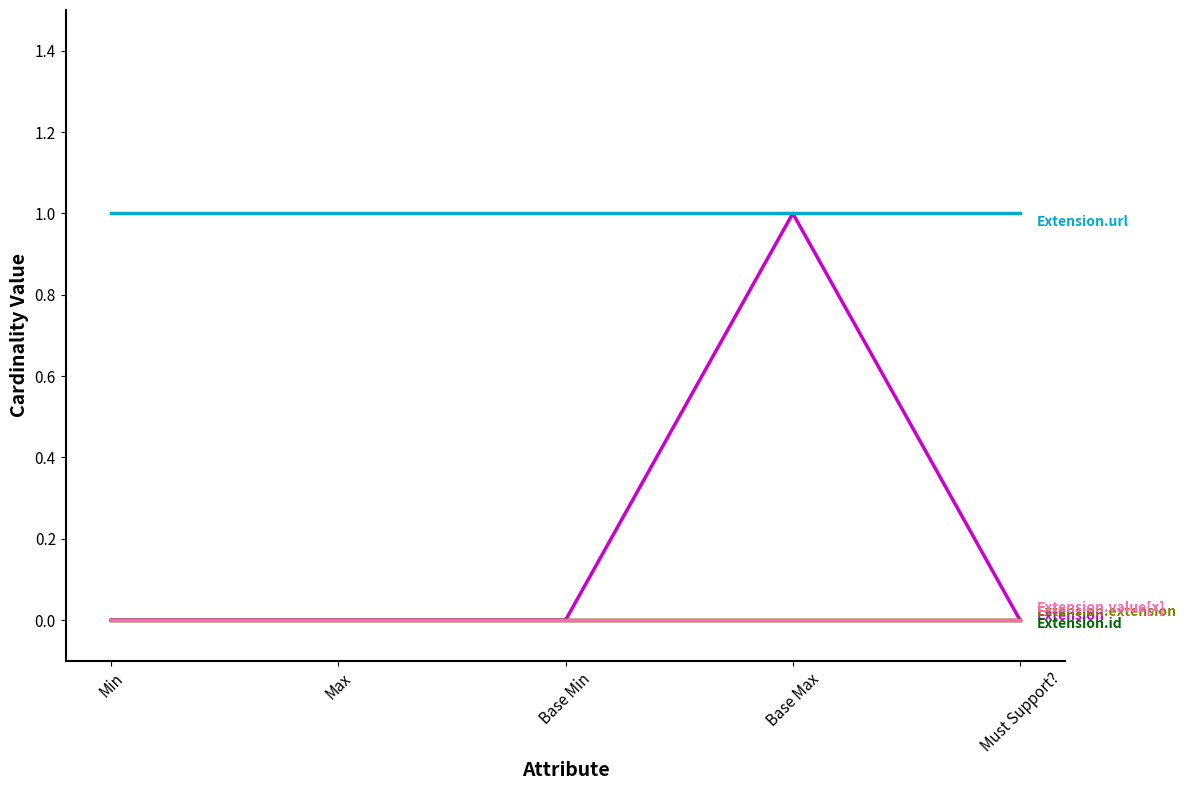

Does the chart have visible grid lines?

No